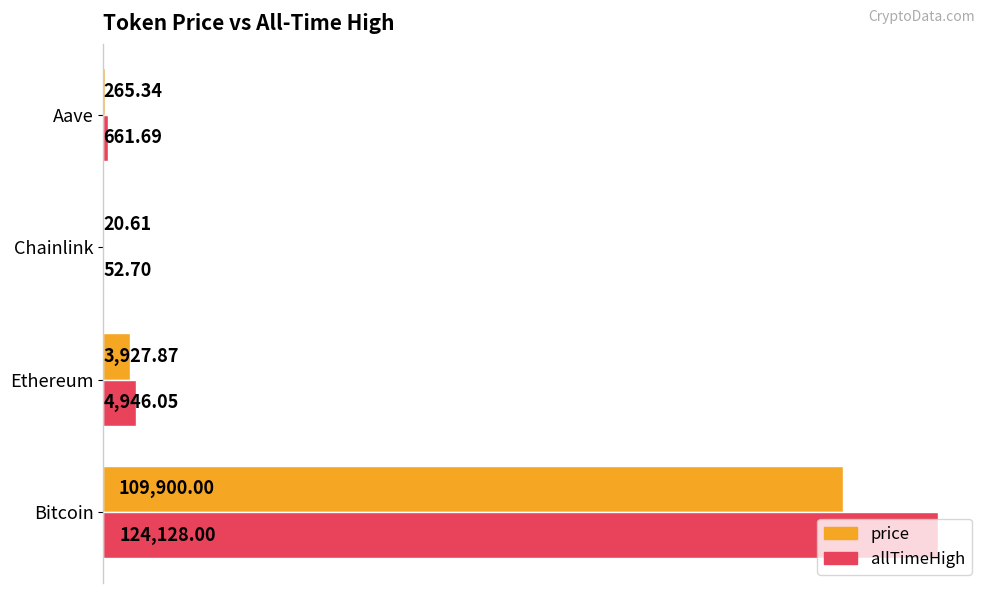

What is the sum of all allTimeHigh values?

129788.4